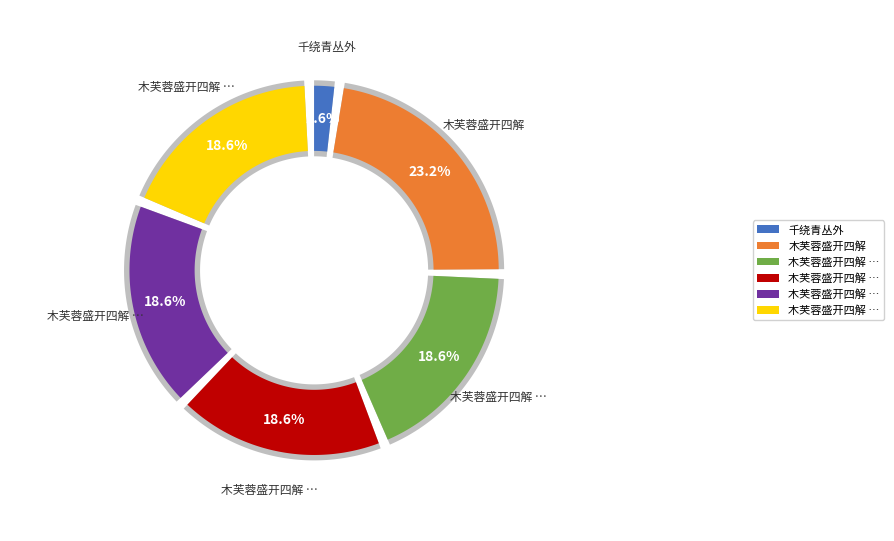

What is the change in value from 木芙蓉盛开四解 to 木芙蓉盛开四解 其二?

-220343